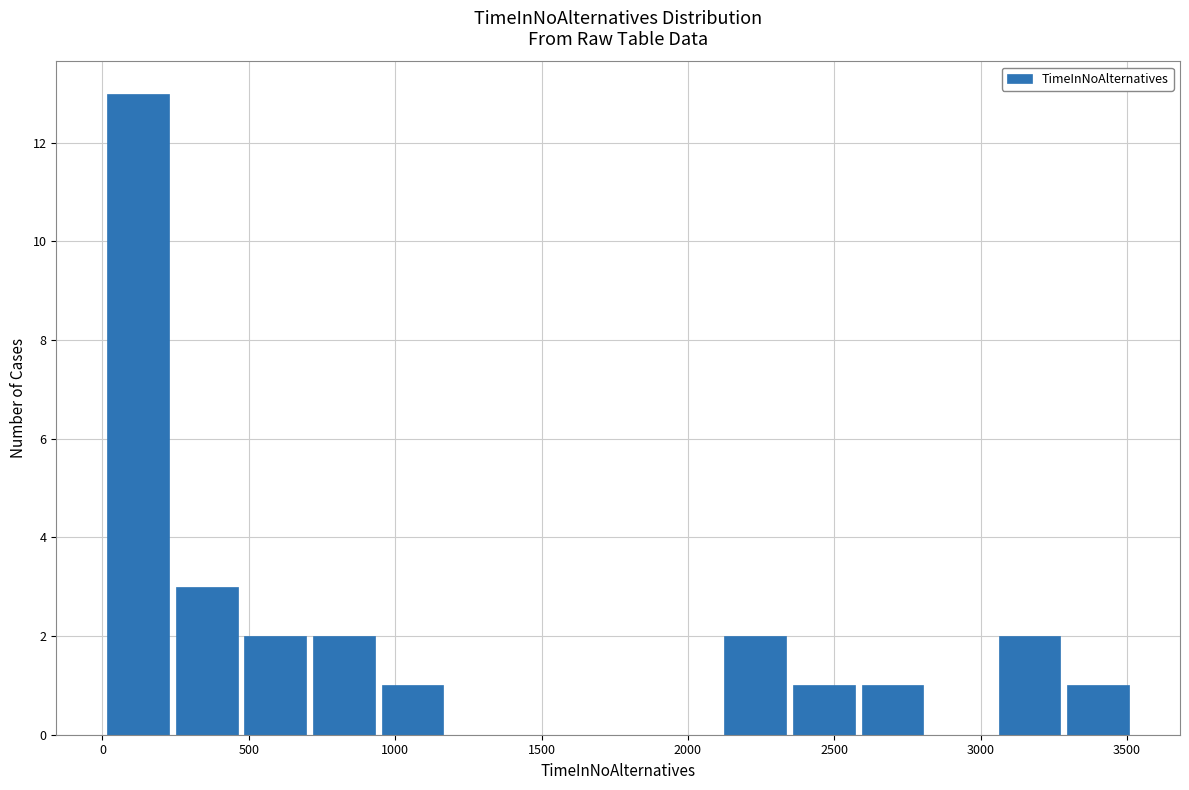

What is the height of the bar covering 2350 to 2600 on the x-axis? Neither the bar edges nor the heights are printed on the chart, so give them approximately, as read against the axes.

1